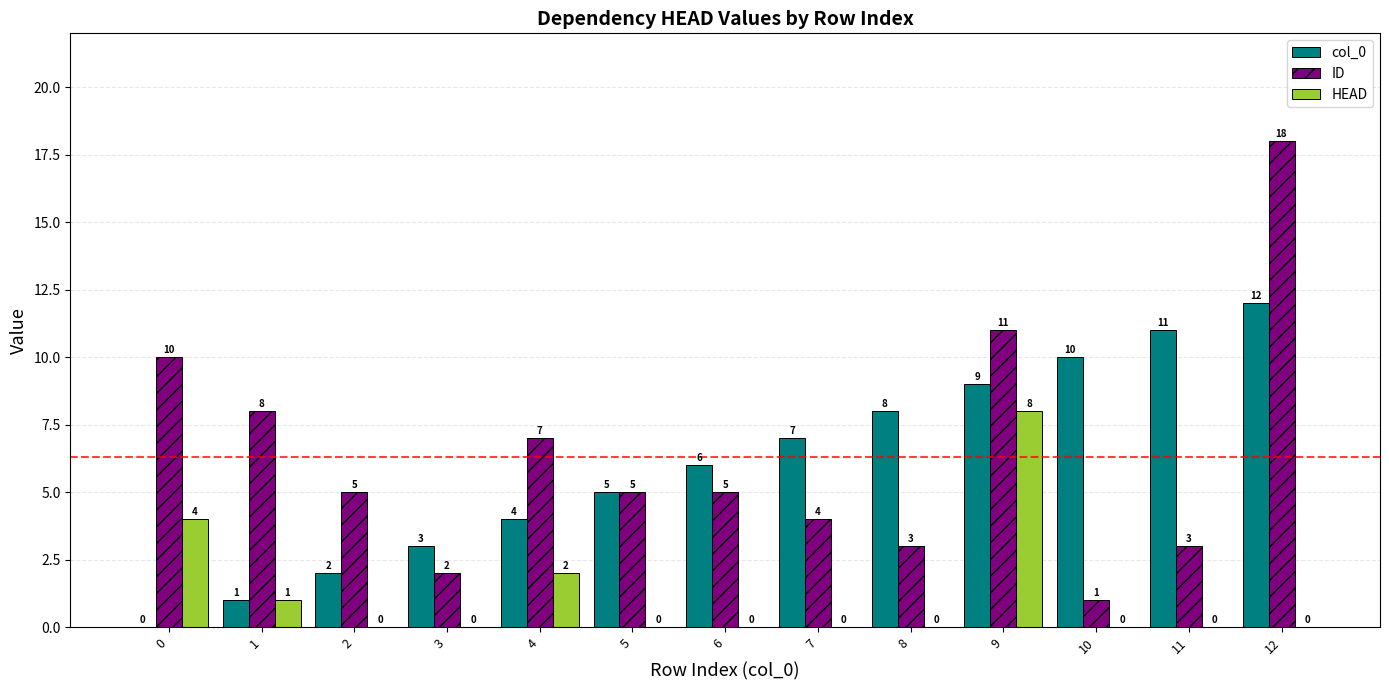

How many HEAD values are between 0 and 1?

10